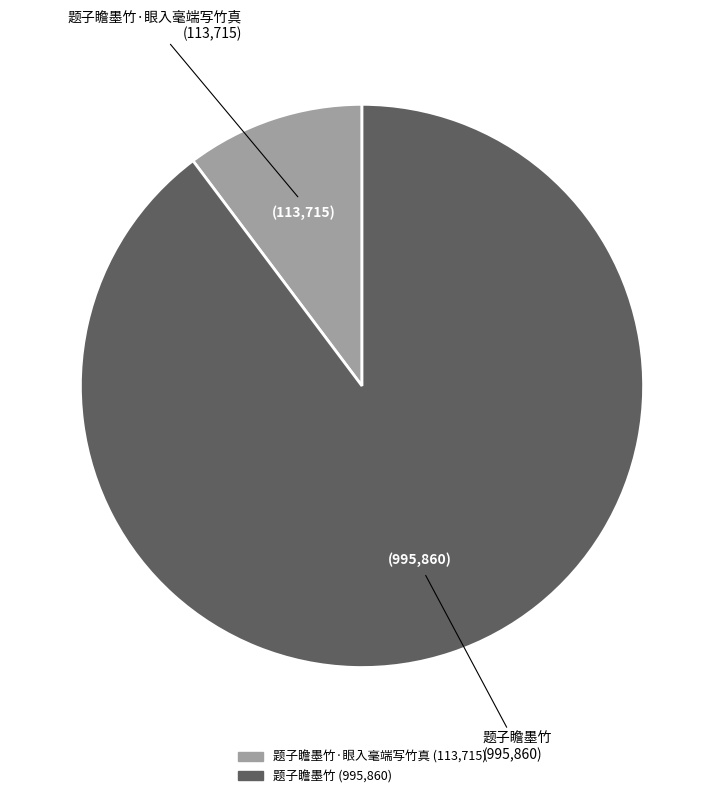

Is there any slice that represents more than half of the pie?

Yes